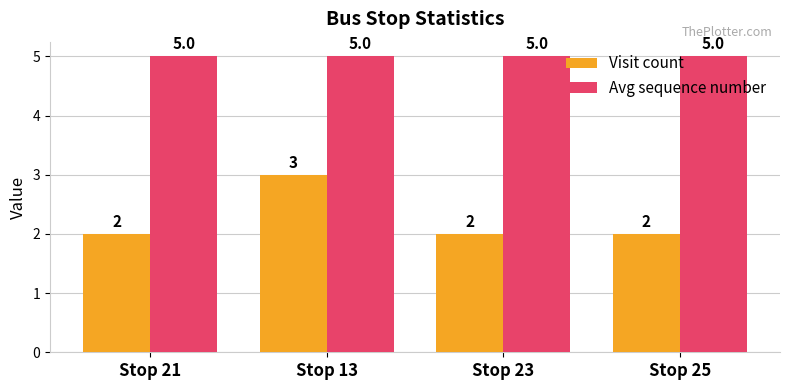

Count the number of categories in the chart.

4